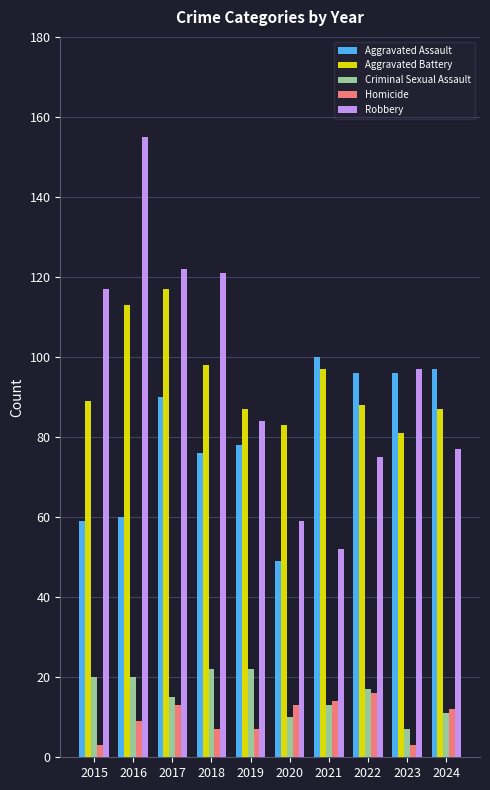

What value does the Aggravated Battery series have at 2017?

117